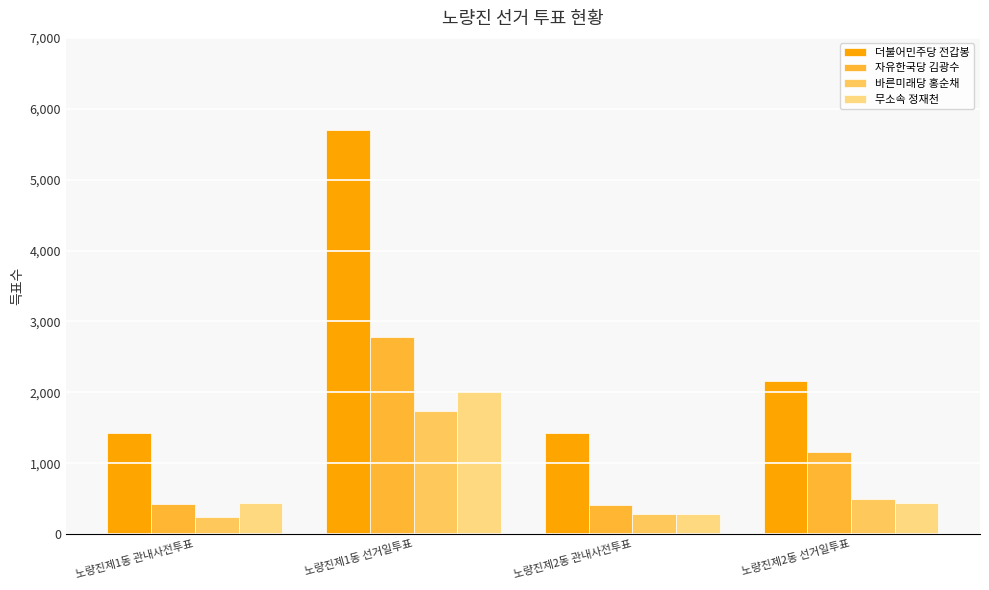

What is the total value across all series at 노량진제2동 관내사전투표?

2392